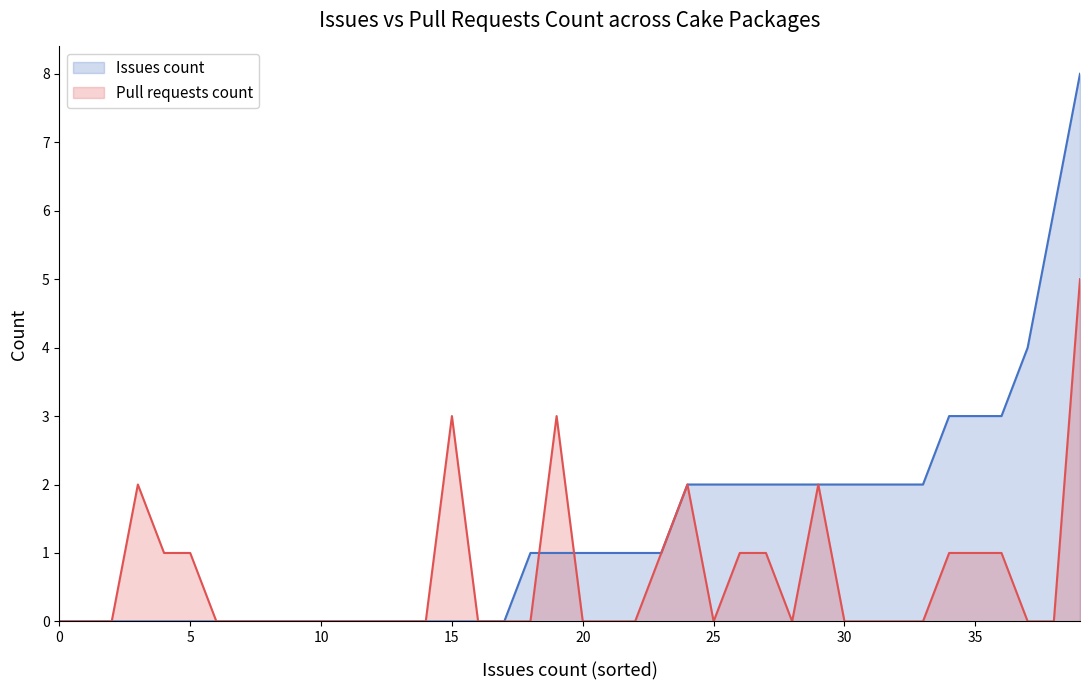

Which category has the highest value across all series?

39